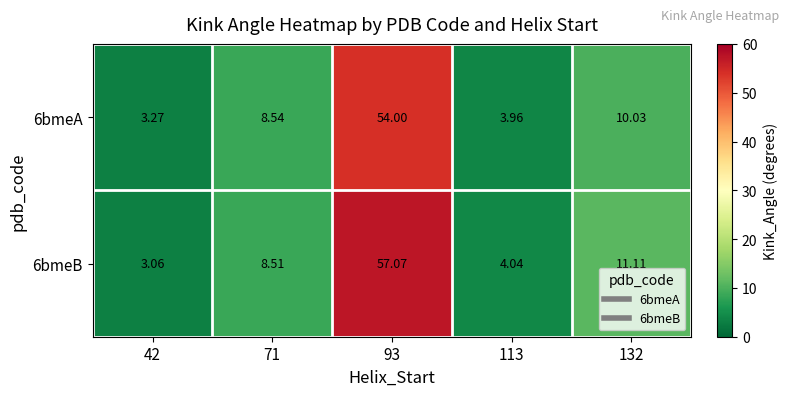

Is the value of 6bmeA at 42 greater than the value of 6bmeB at 132?

No